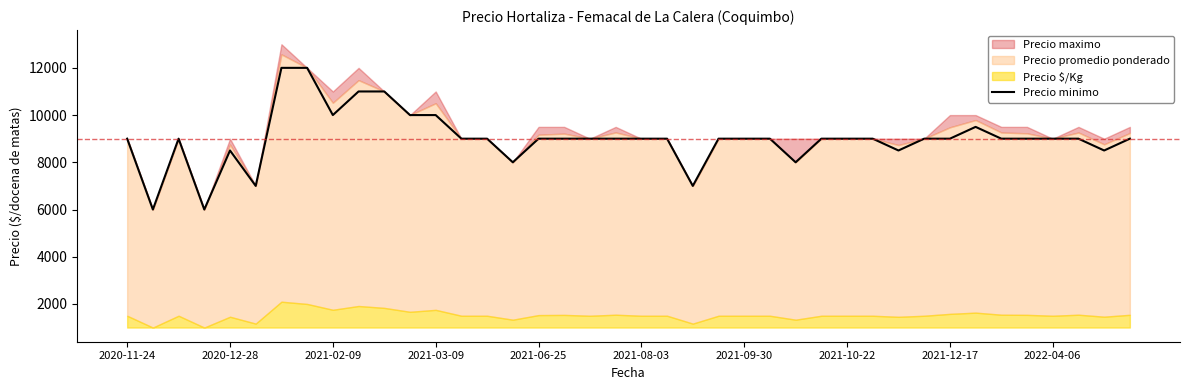

The value of Precio minimo at 2021-08-03 is 15690. True or false?

False